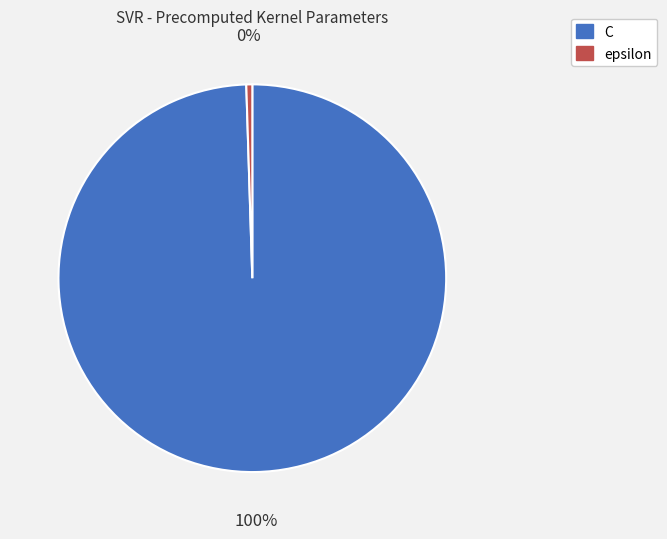

The C slice represents 100% of the pie. True or false?

True